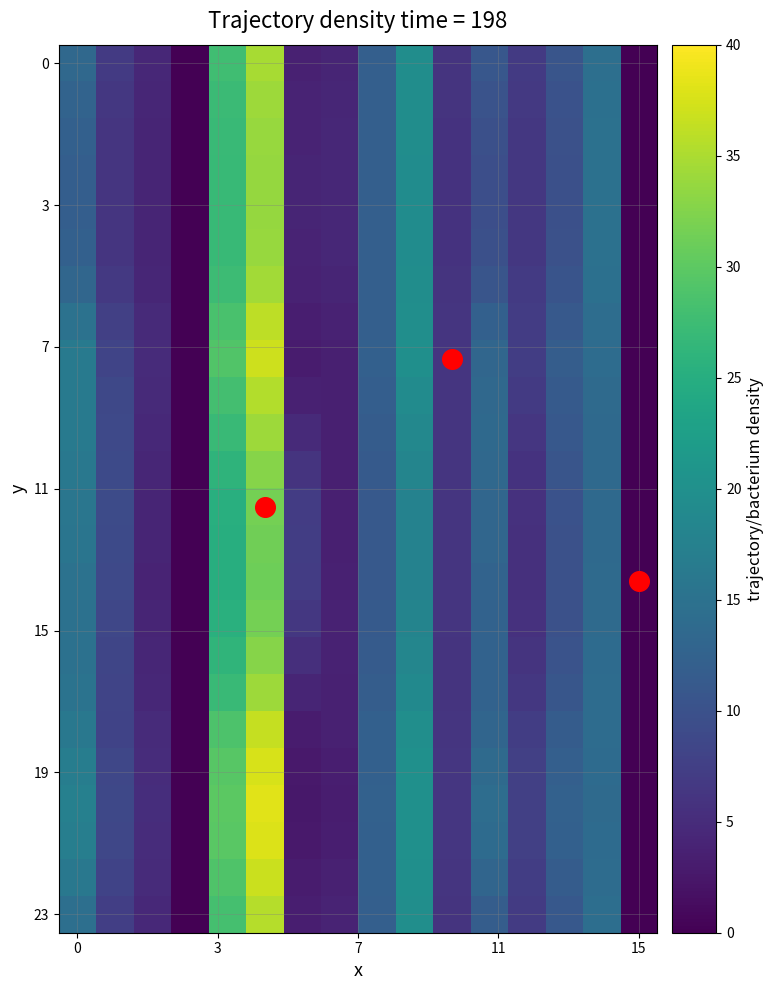

Which series has the largest total across all categories?

20